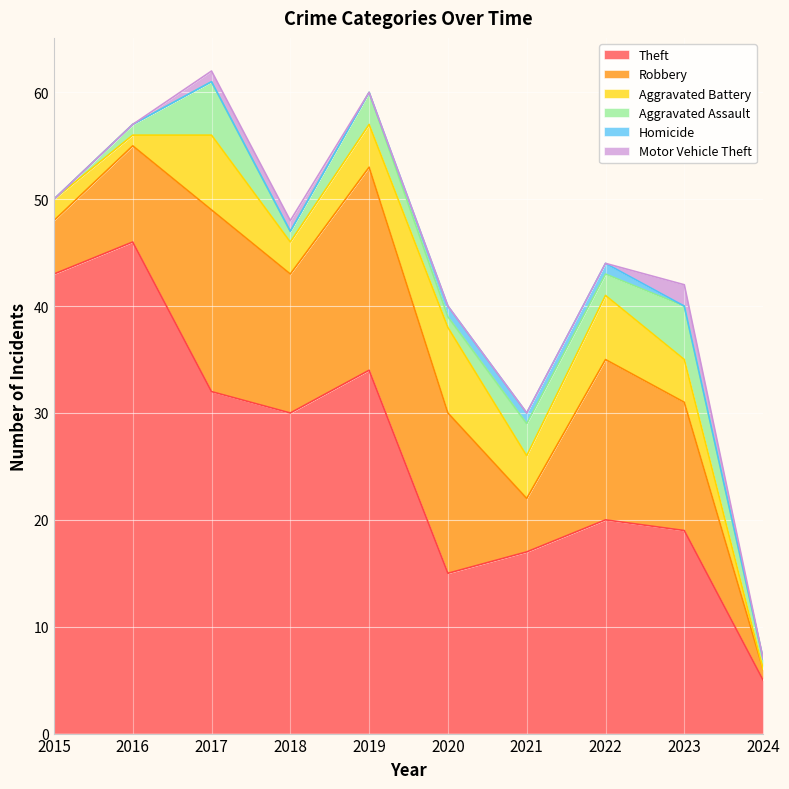

Which series has the widest spread of values?

Theft